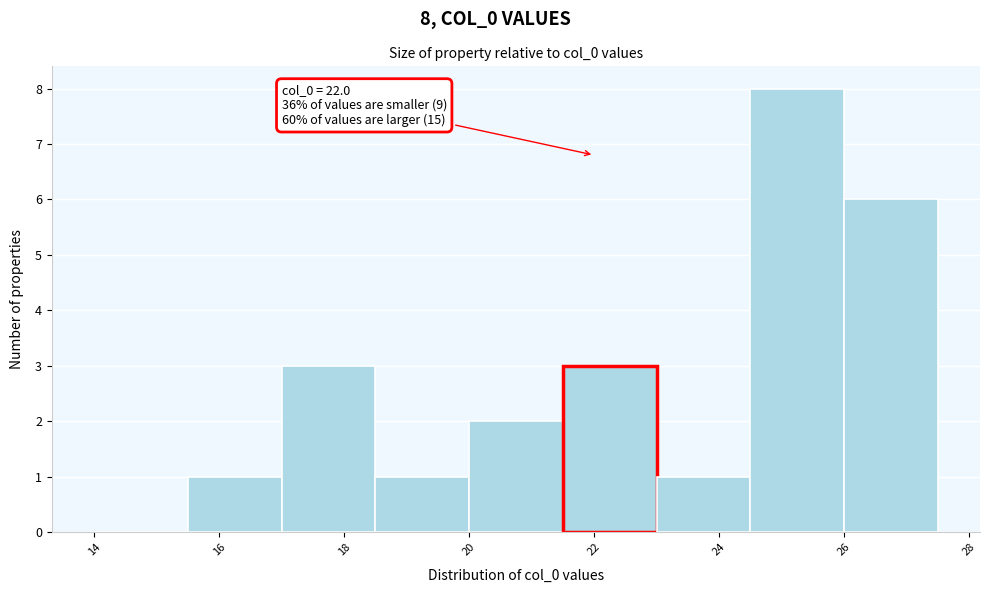

Which range on the x-axis has the tallest bar?

24.5 to 26.0